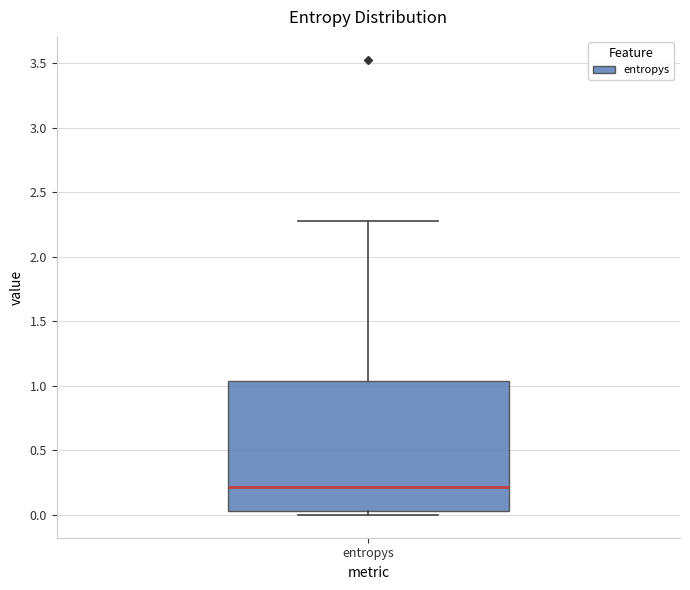

Transcribe this box plot: give where the median line is, the range the box spans, and where the two whiskers end, as read against the y-axis. The values are not printed on the chart, so give them approximately, as read against the axis.

median 0.20, box 0.05 to 1.05, whiskers 0.00 to 2.30